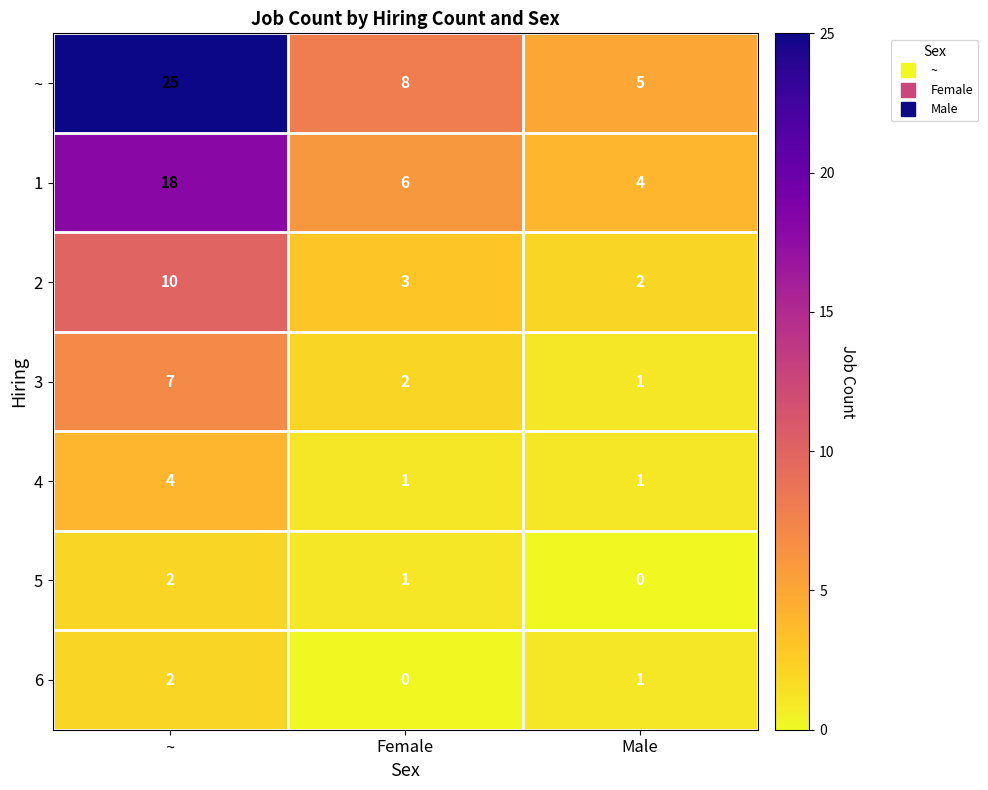

At which label does 5 reach its peak?

~